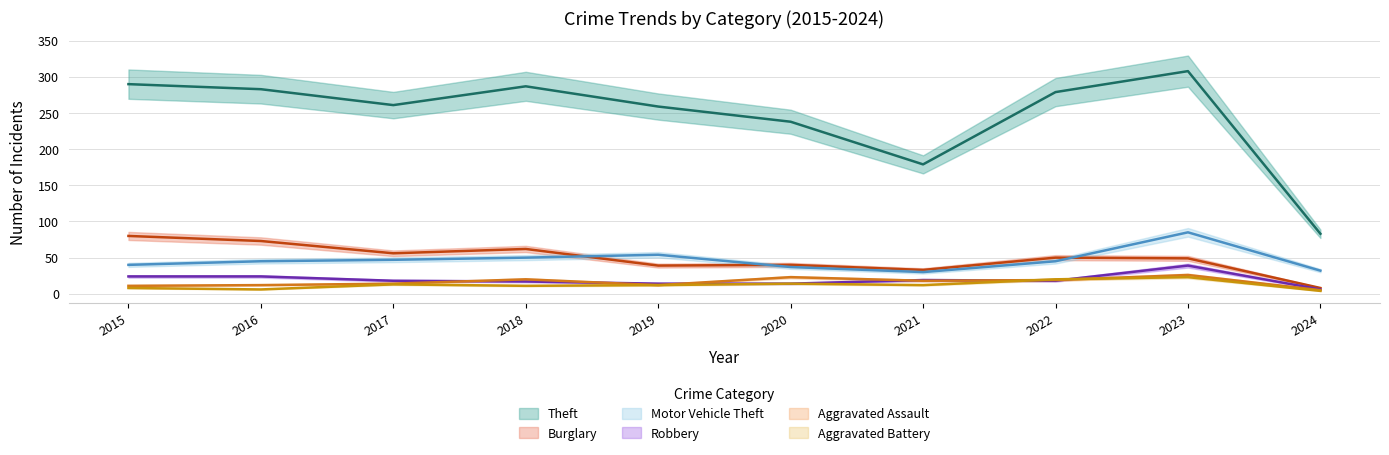

Which series has the largest total across all categories?

Theft